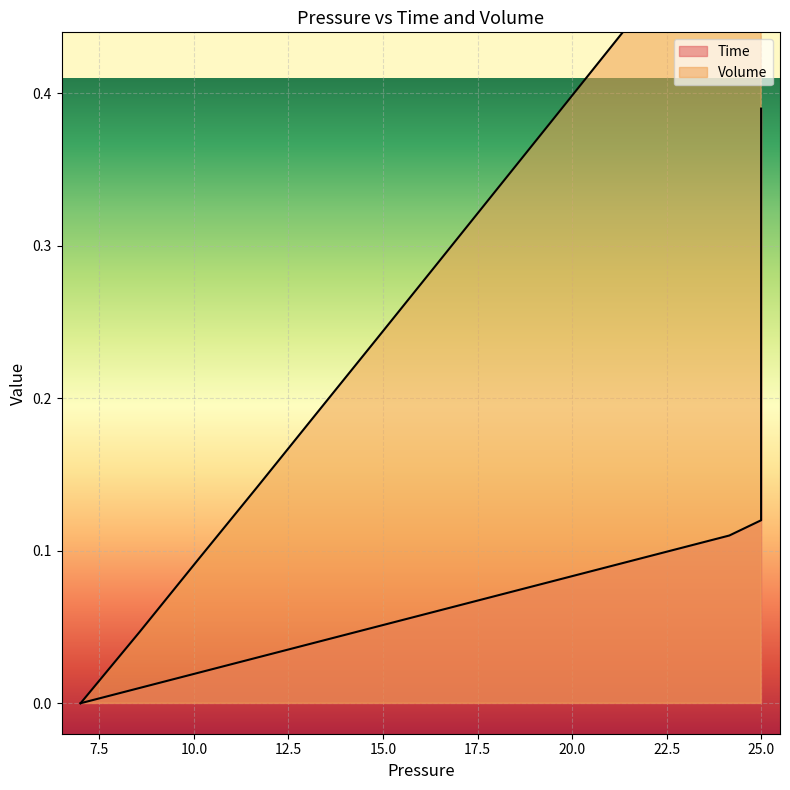

Which series has the largest range (max minus min)?

Volume